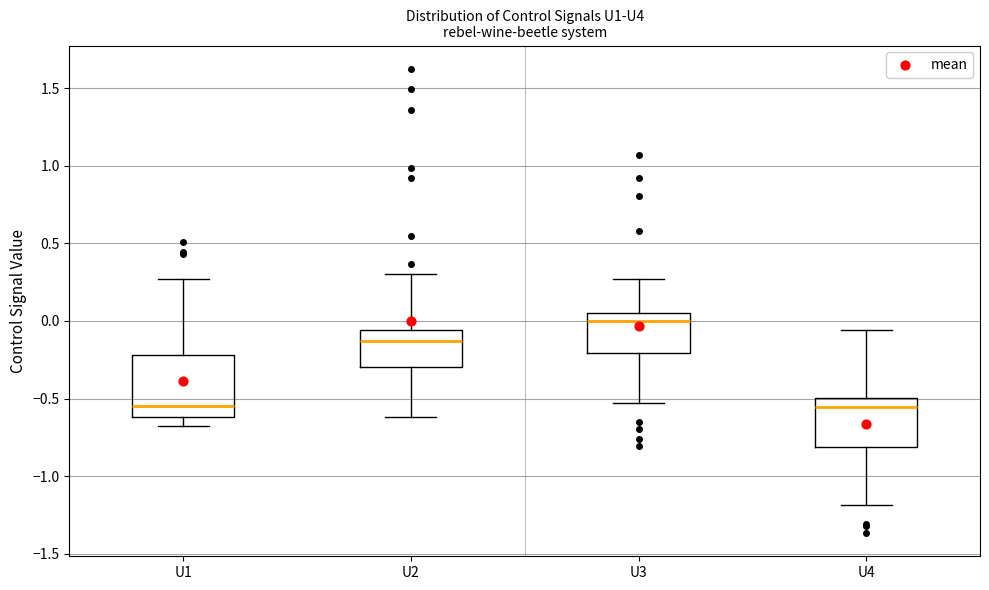

Where does the median line of the box for U4 sit on the y-axis? The values are not printed on the chart, so give them approximately, as read against the axis.

-0.55